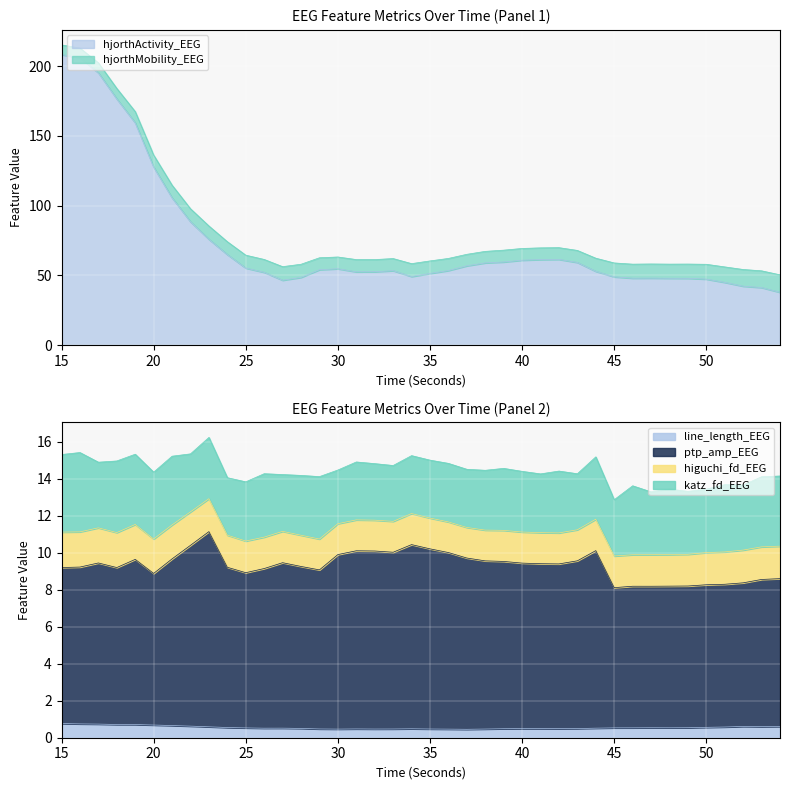

True or false: ptp_amp_EEG has more than 2 points higher than both neighbors.

True